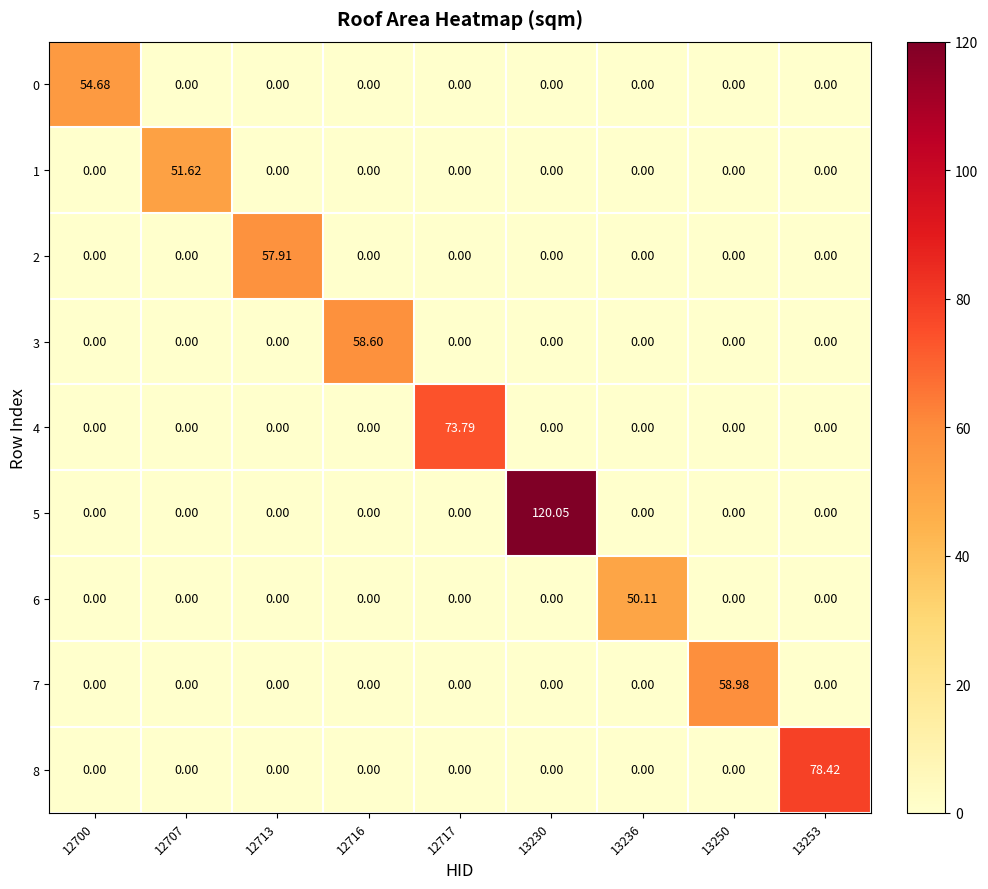

What is the difference between the highest and lowest values at 12717?

73.8